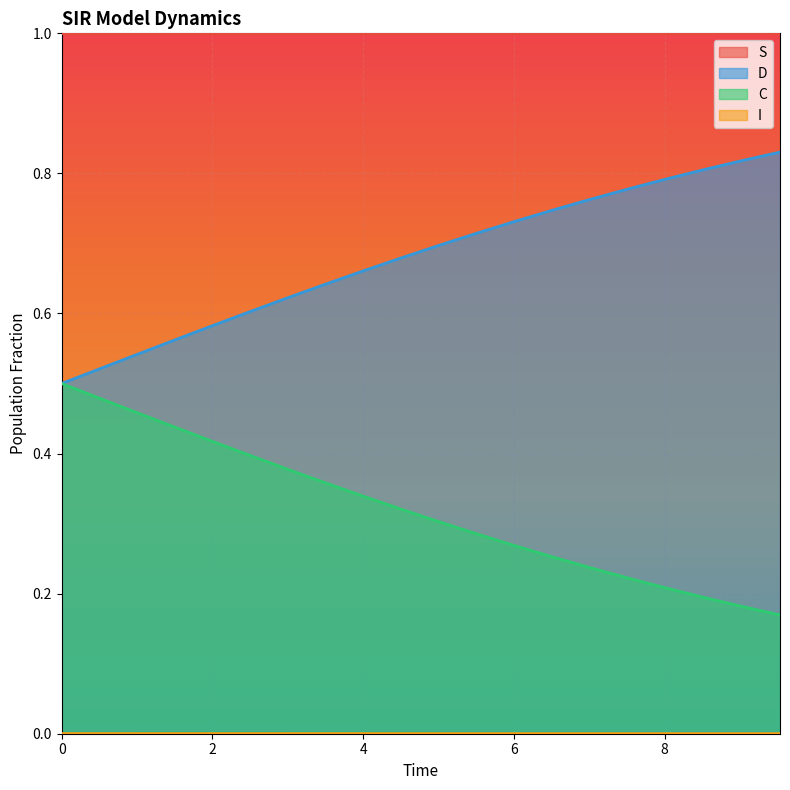

What is the greatest value displayed?

1.0